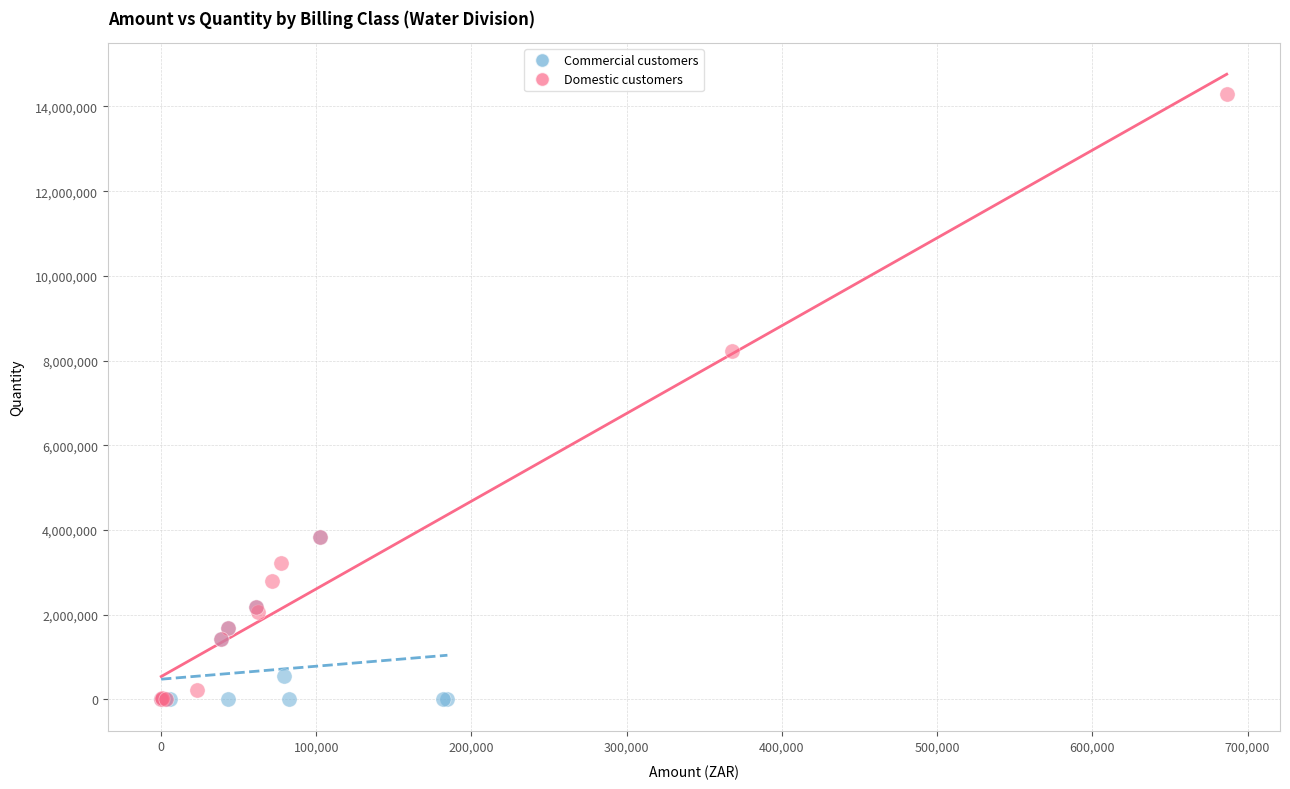

Which series contains the highest Y value?

Domestic customers